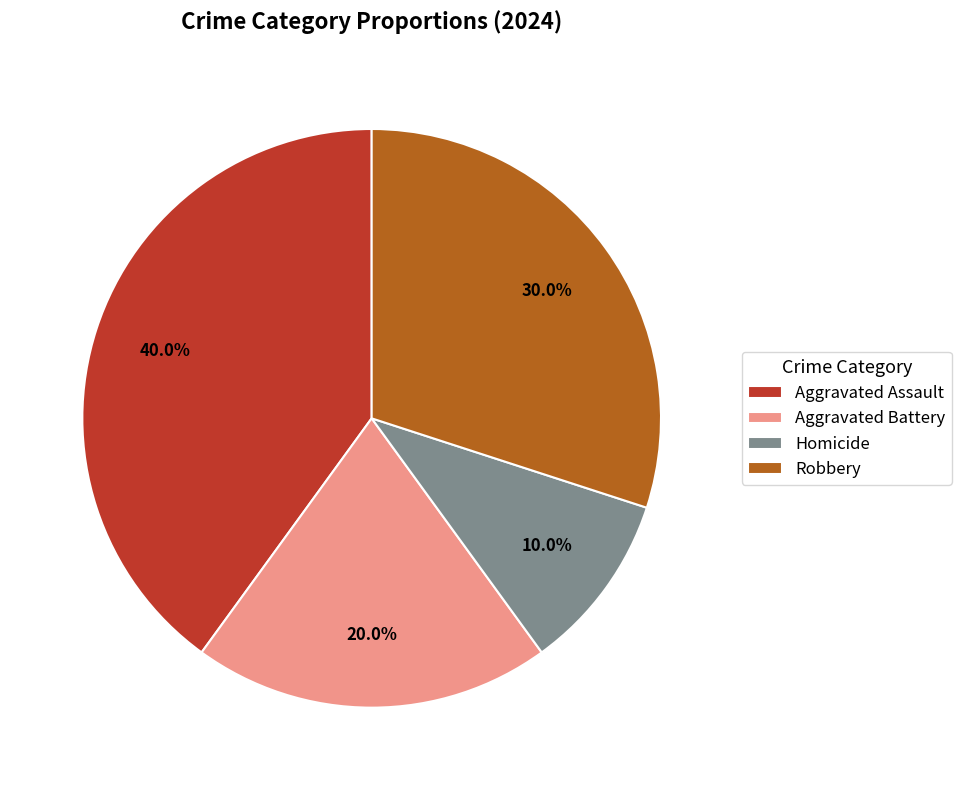

How many segments does this pie chart have?

4